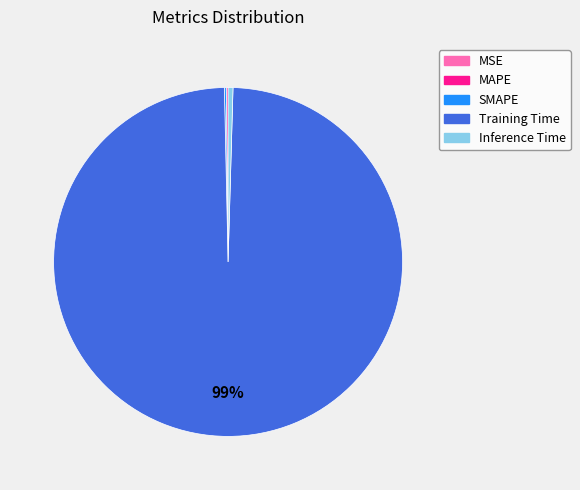

What is the largest slice in the pie chart?

Training Time